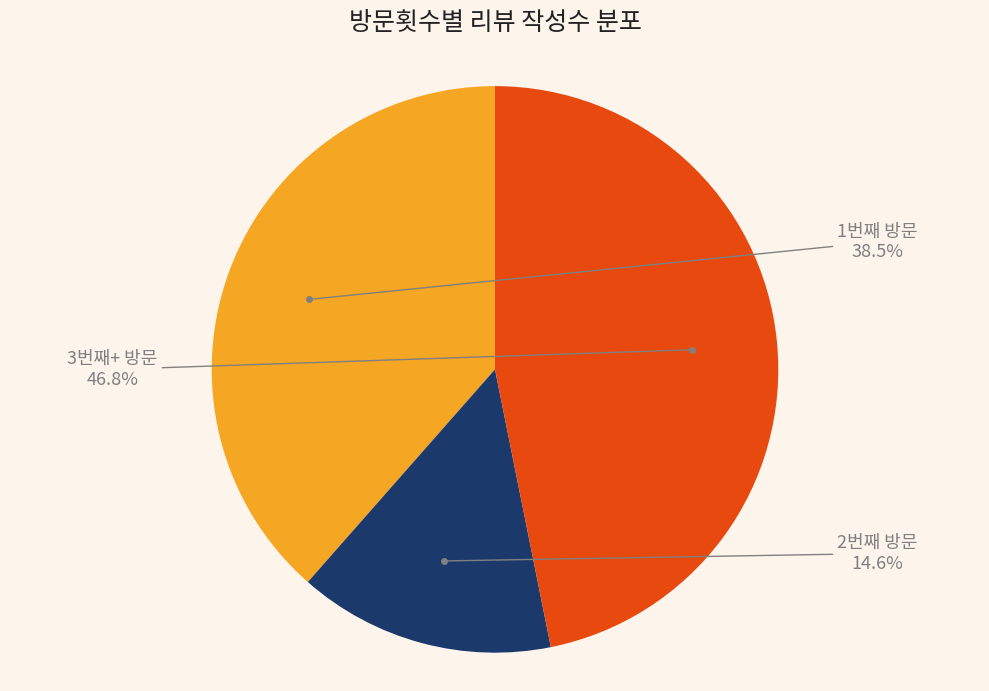

Which slice is the smallest?

2번째 방문